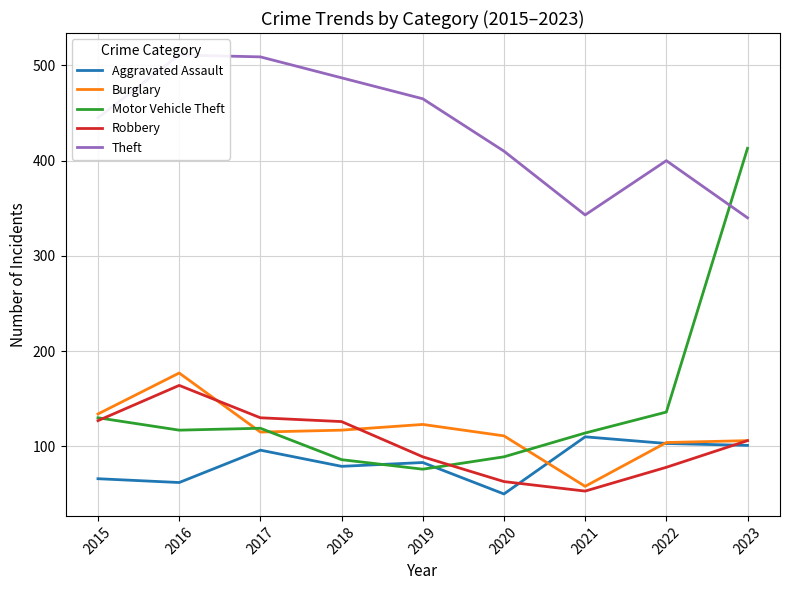

True or false: Aggravated Assault and Theft intersect in this chart.

False